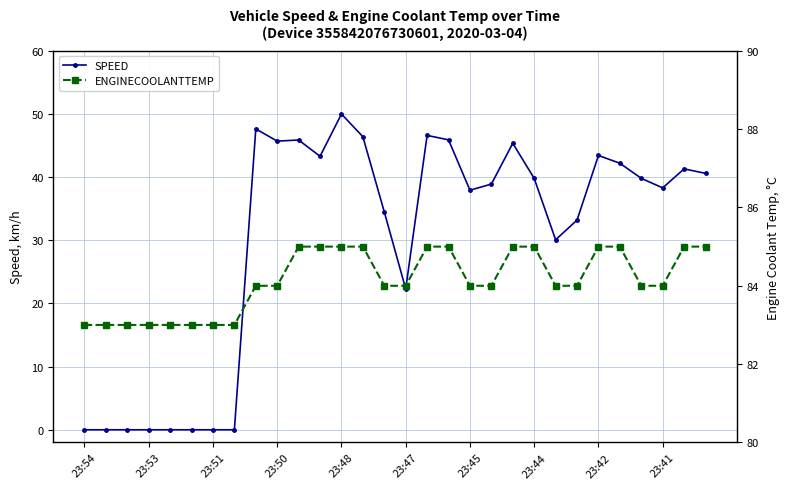

True or false: SPEED and ENGINECOOLANTTEMP cross at least once.

False